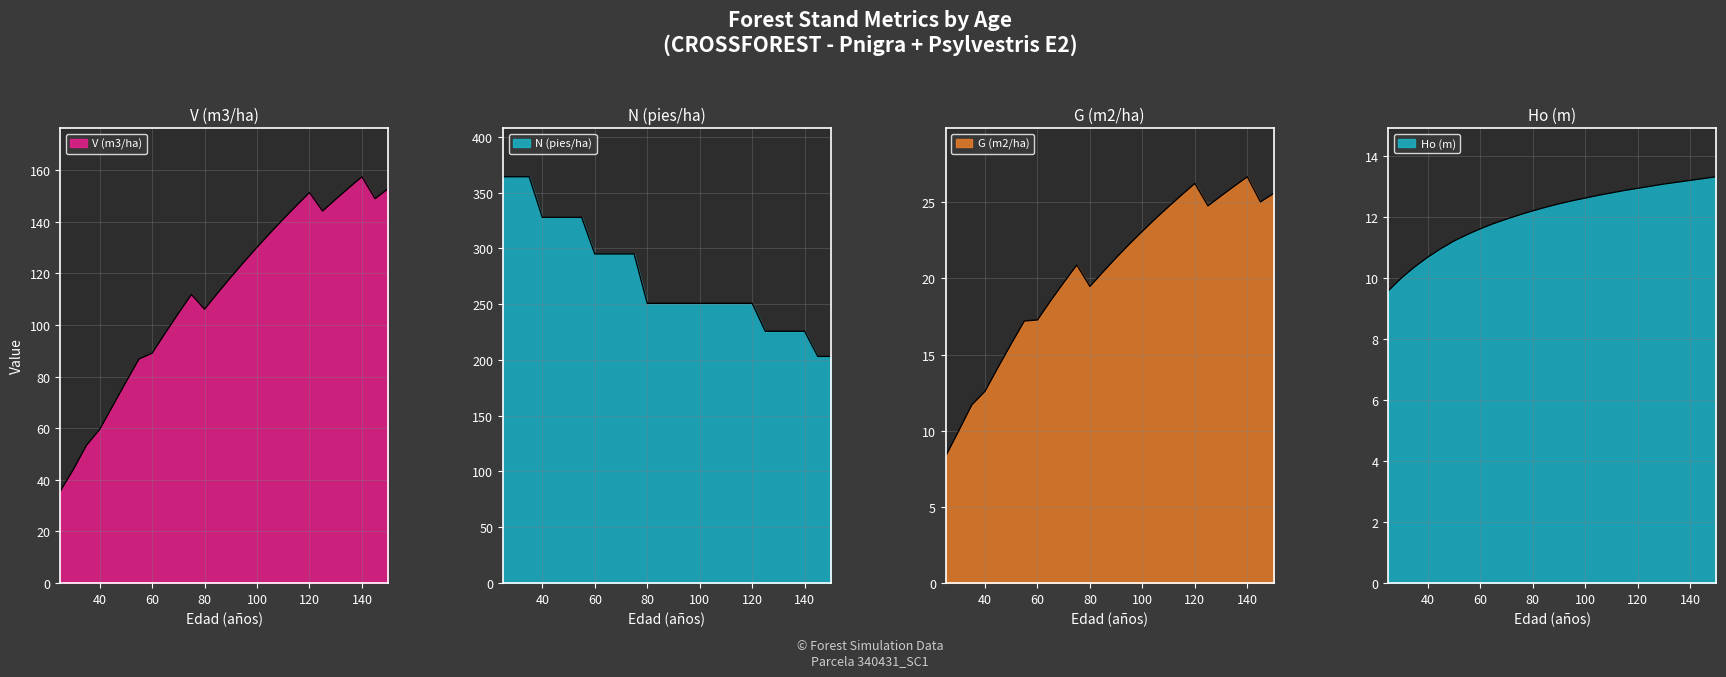

What is the highest value of the V (m3/ha) series?

157.5